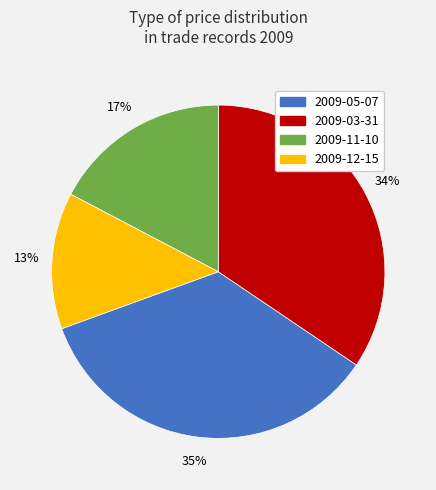

The 2009-05-07 slice represents 43% of the pie. True or false?

False